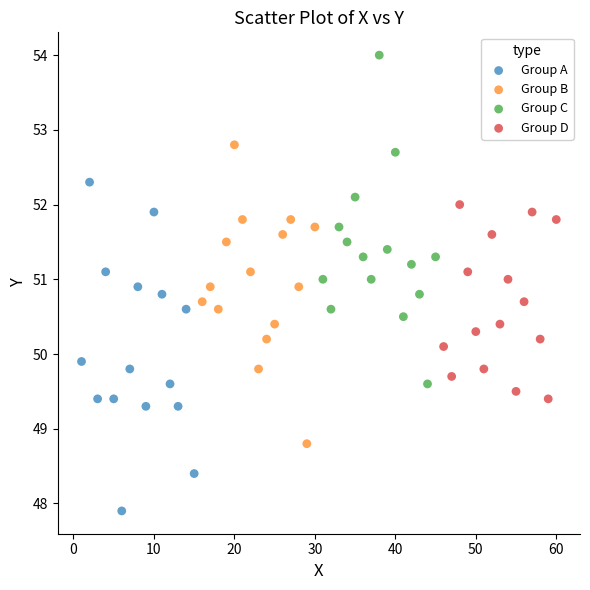

Which series reaches the minimum Y coordinate?

Group A